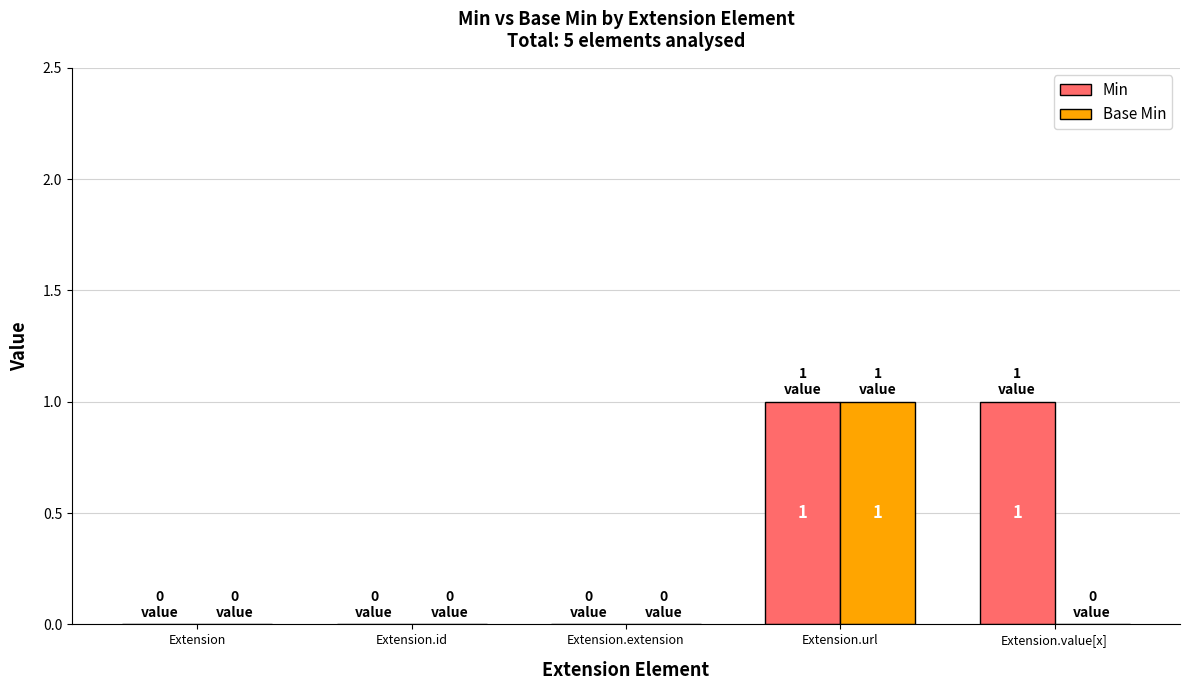

Is it true that Min equals 1 at Extension.value[x]?

True